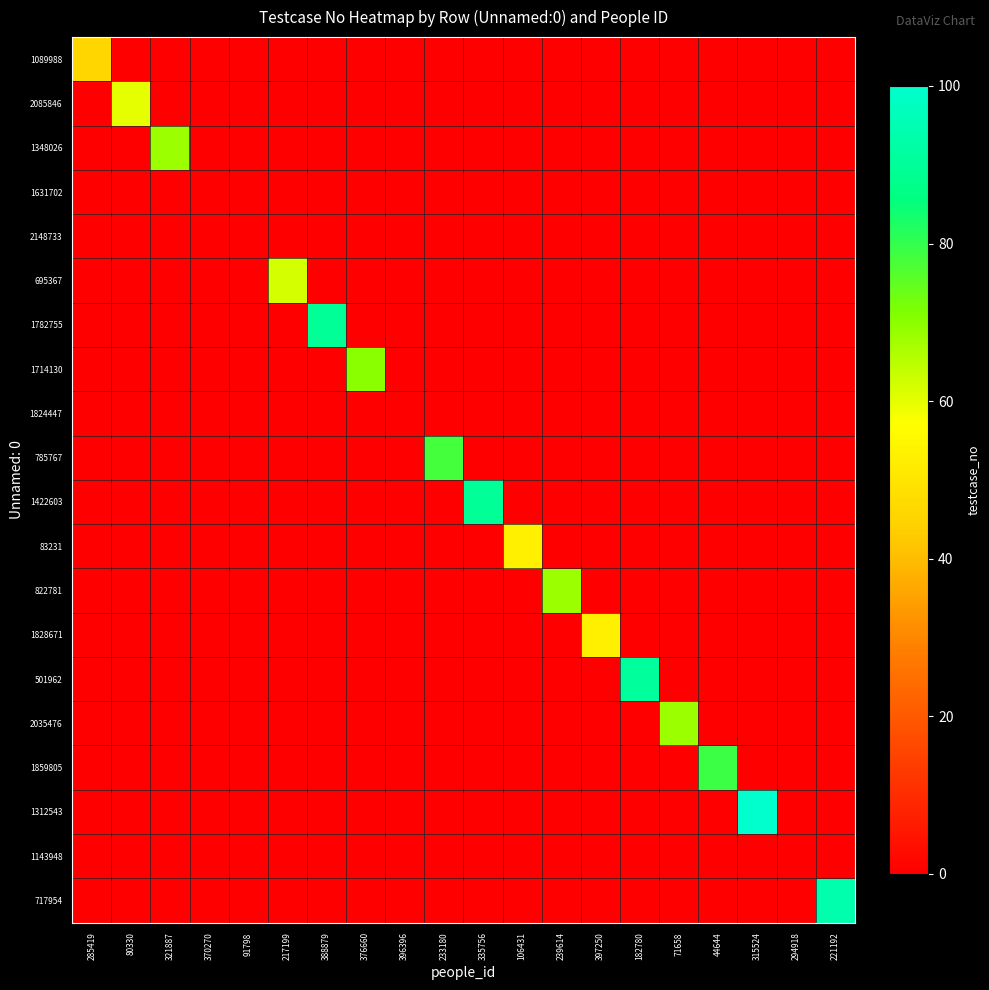

Rank the series by their maximum value, from lowest to highest.

1631702, 2148733, 1824447, 1143948, 1089988, 83231, 1828671, 2085846, 695367, 1348026, 822781, 2035476, 1714130, 785767, 1859805, 1782755, 1422603, 501962, 717954, 1312543